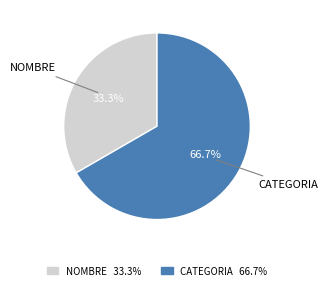

How many segments does this pie chart have?

2